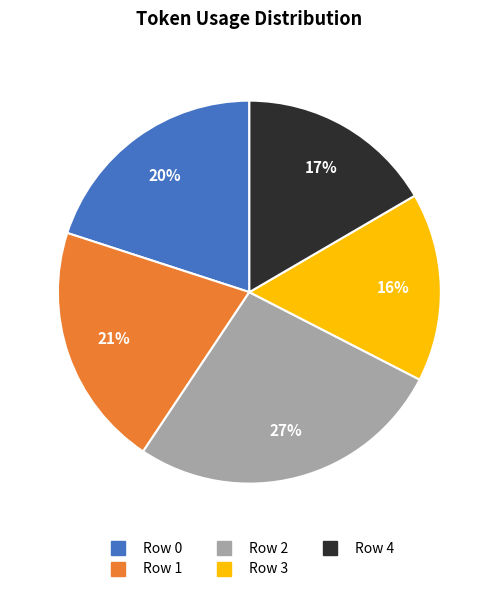

To the nearest percent, what is the difference between the largest and smallest slice percentages?

11%